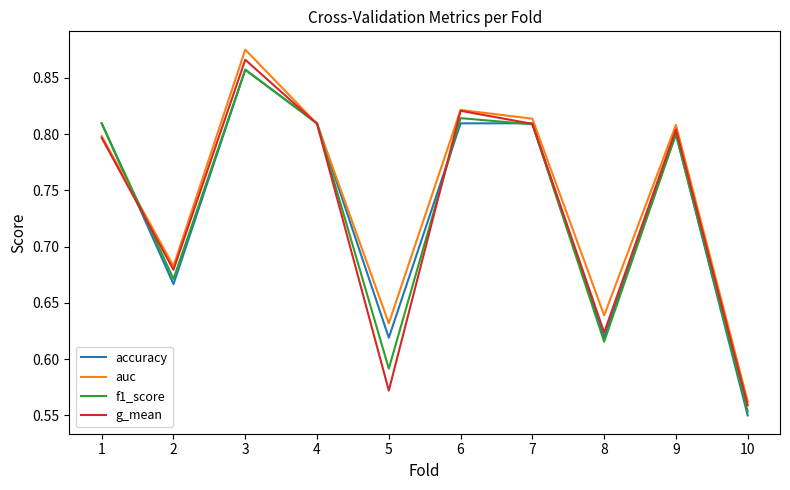

Does the chart have visible grid lines?

No